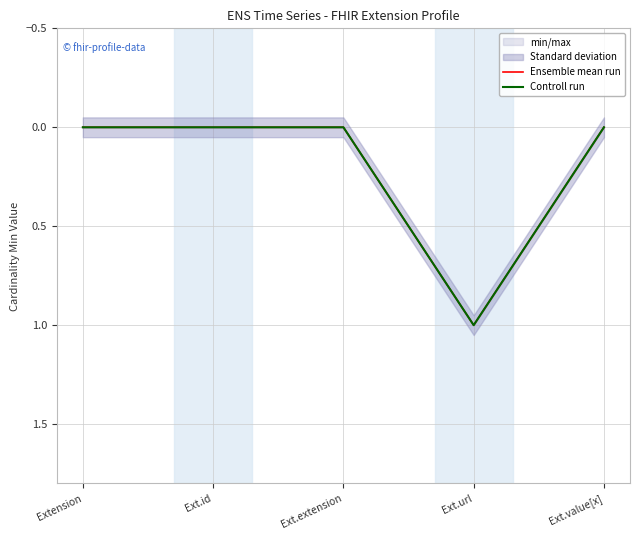

True or false: Ensemble mean run has more than 1 points higher than both neighbors.

False